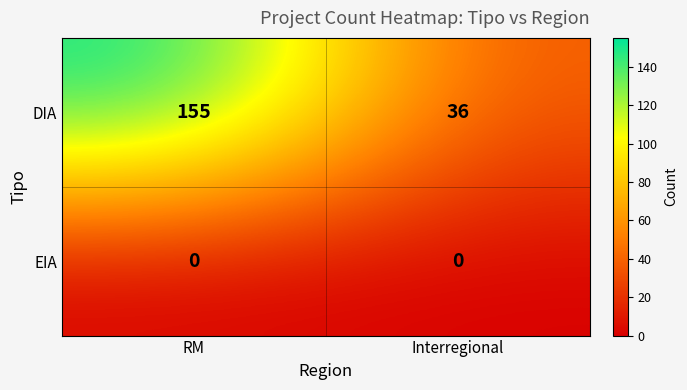

Which label corresponds to the largest value in the chart?

RM